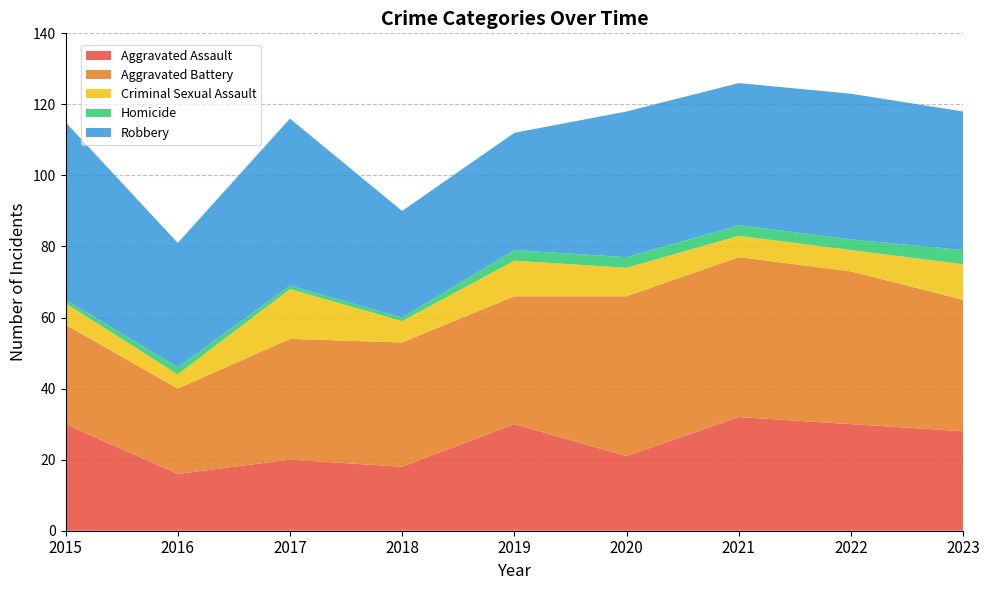

Reading left to right, transcribe all the data shown in this chart.

Aggravated Assault: 2015=30	2016=16	2017=20	2018=18	2019=30	2020=21	2021=32	2022=30	2023=28
Aggravated Battery: 2015=28	2016=24	2017=34	2018=35	2019=36	2020=45	2021=45	2022=43	2023=37
Criminal Sexual Assault: 2015=6	2016=4	2017=14	2018=6	2019=10	2020=8	2021=6	2022=6	2023=10
Homicide: 2015=1	2016=2	2017=1	2018=1	2019=3	2020=3	2021=3	2022=3	2023=4
Robbery: 2015=50	2016=35	2017=47	2018=30	2019=33	2020=41	2021=40	2022=41	2023=39